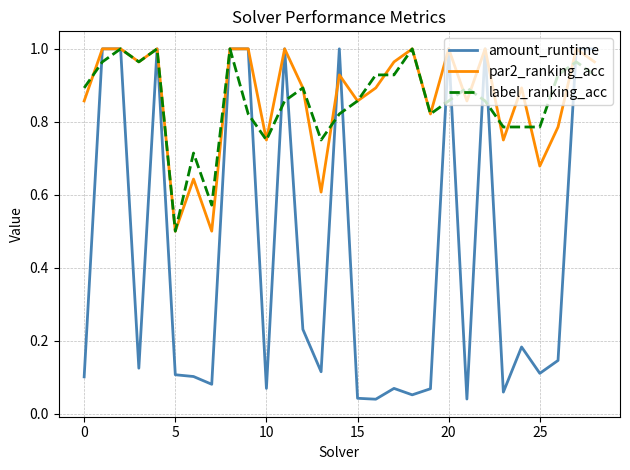

What is the lowest value of the par2_ranking_acc series?

0.5